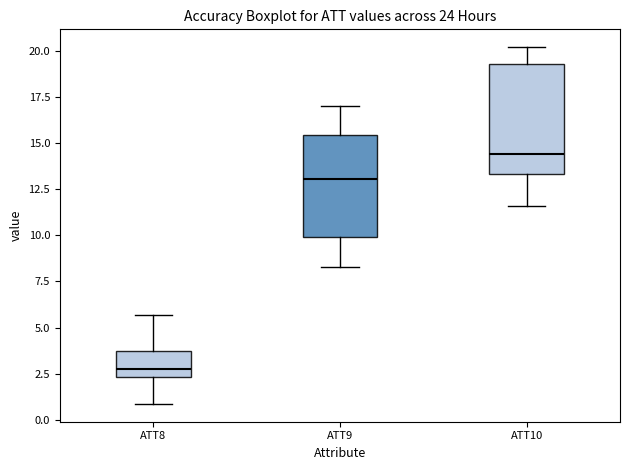

Which box's median line is the highest?

ATT10